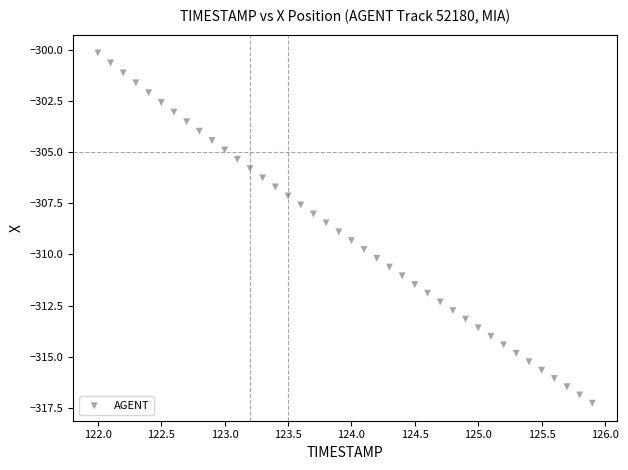

What is the range of X values (max minus min)?

3.9